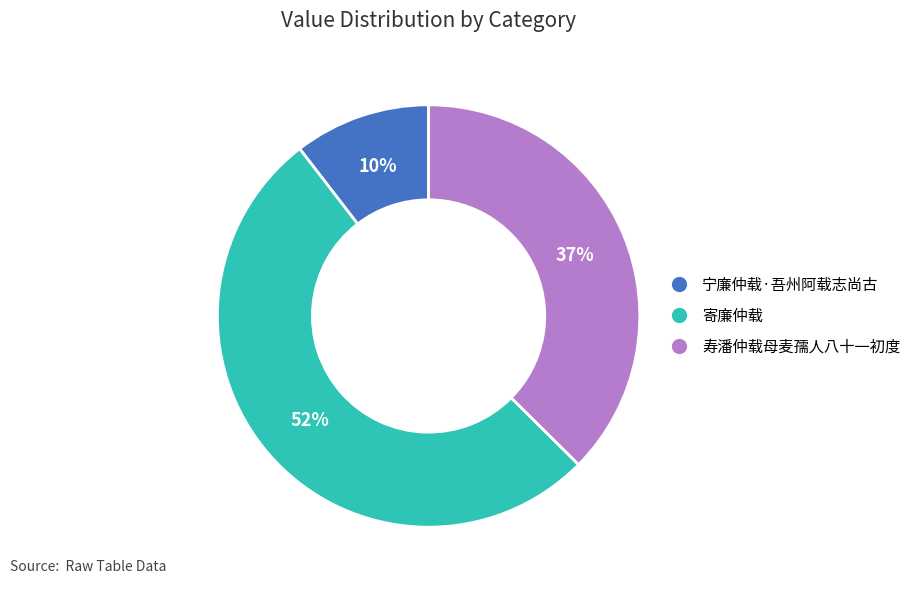

To the nearest percent, what is the difference between the largest and smallest slice percentages?

42%